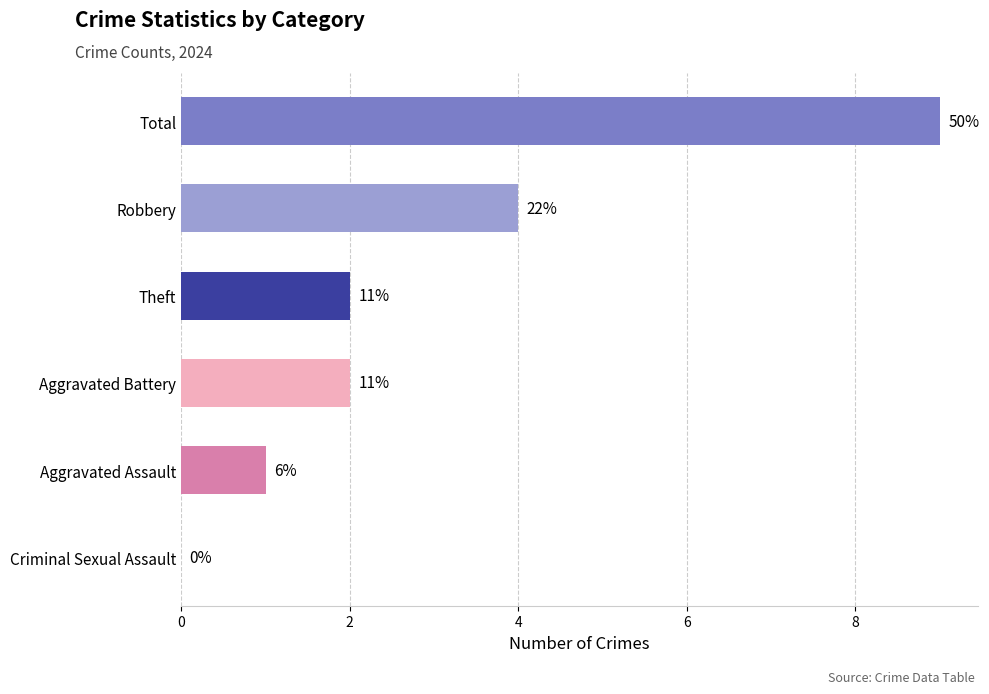

True or false: the data shows 7 at Robbery.

False